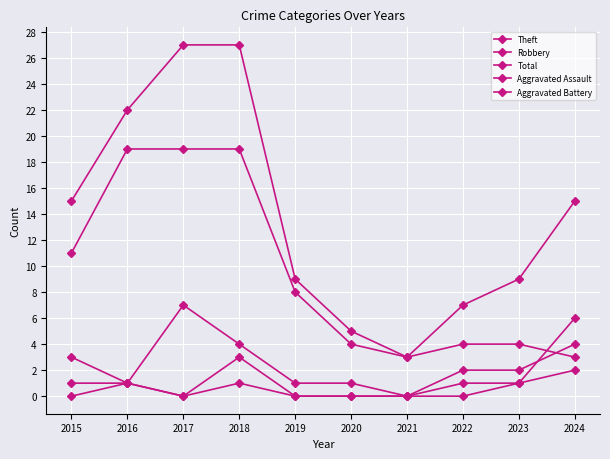

Is it true that Aggravated Battery equals 1 at 2022?

True